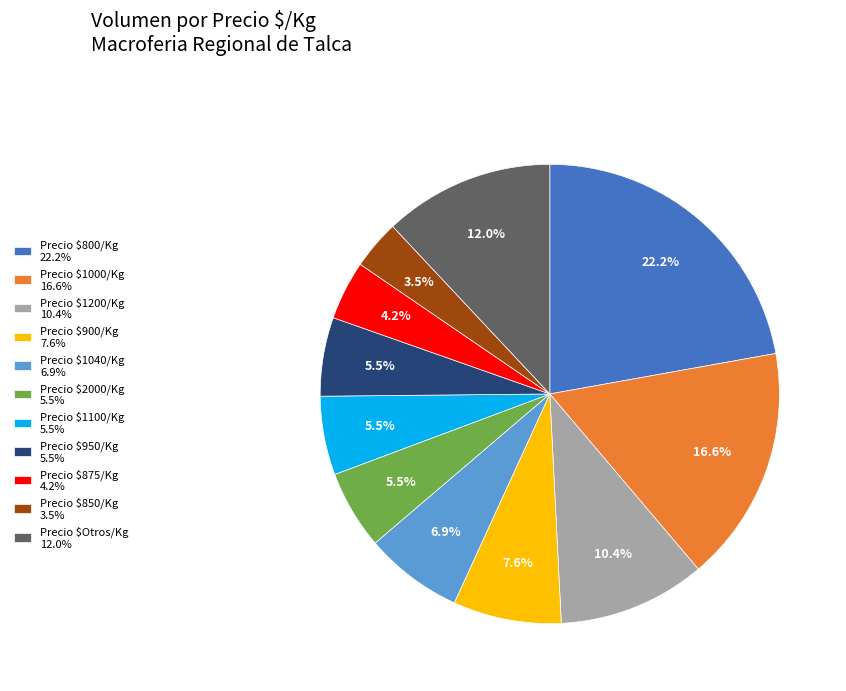

Which category has the smallest portion of the pie?

Precio $850/Kg 3.5%